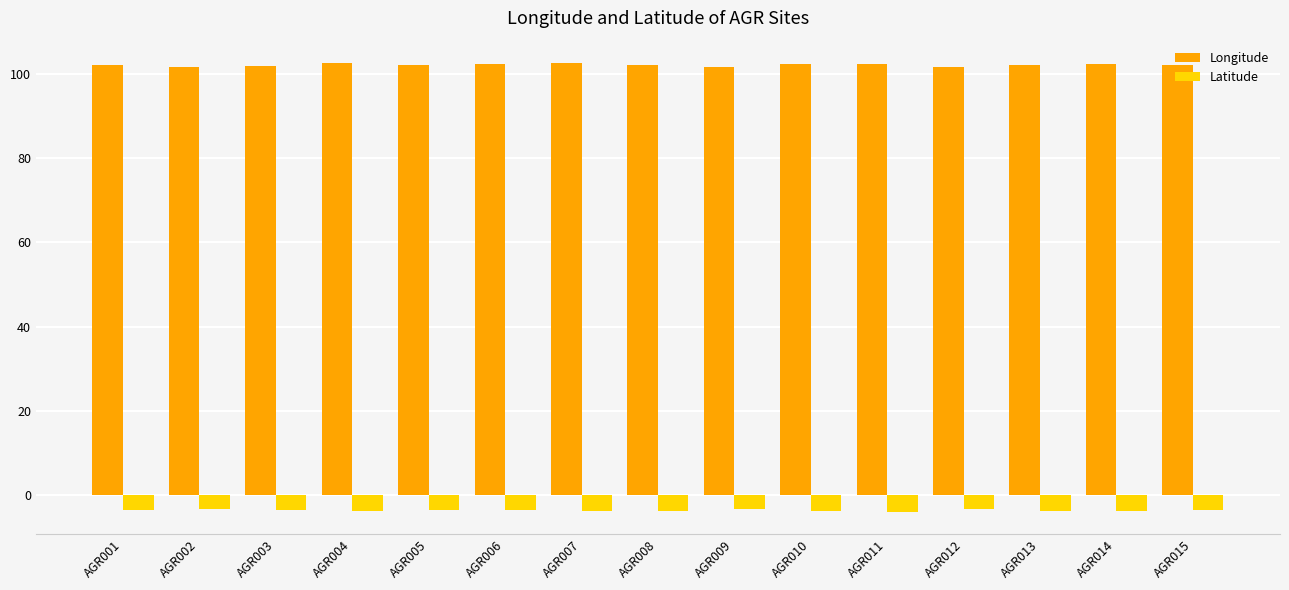

What are all the series names shown in the legend?

Longitude, Latitude